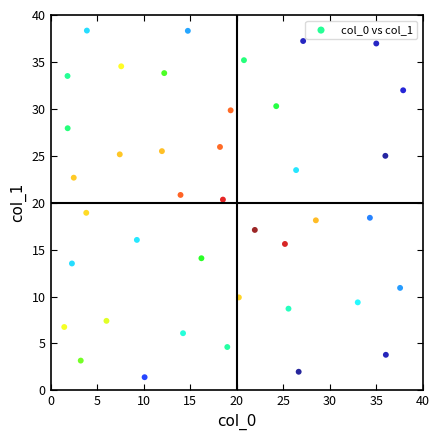

What is the range of Y values (max minus min)?

36.9